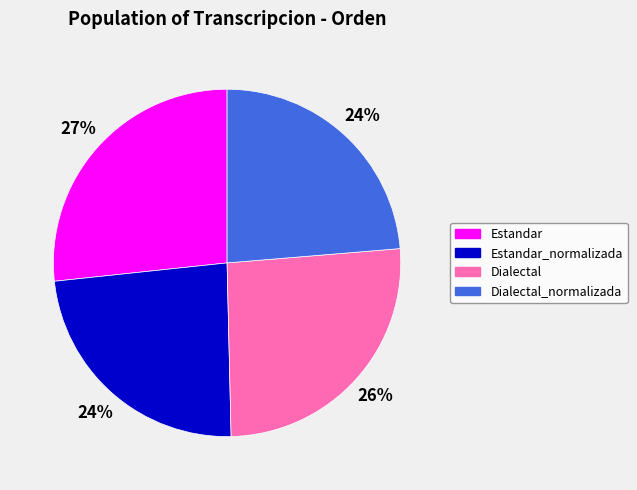

Does Dialectal account for over 50% of the chart?

No